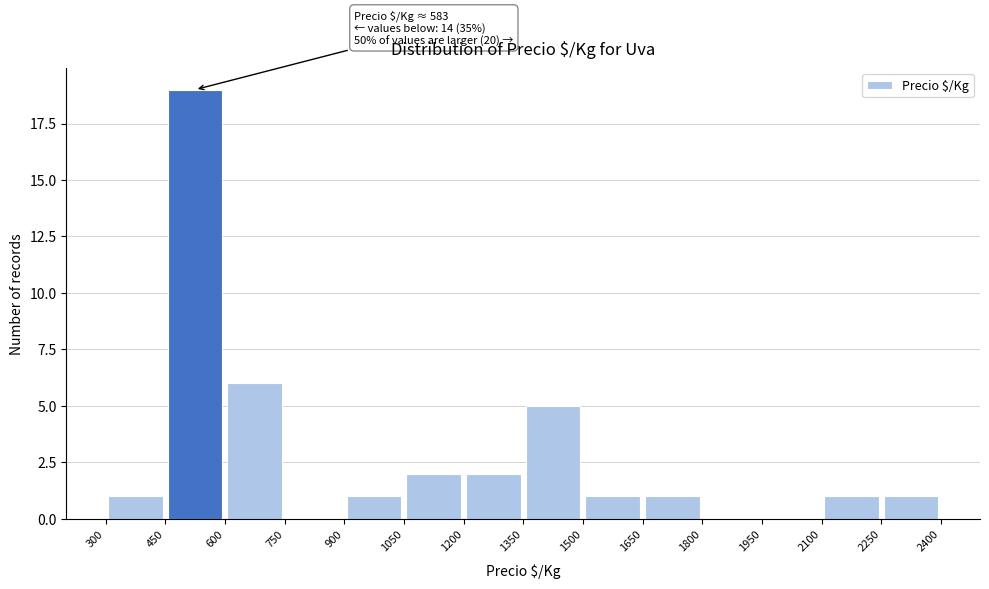

Which range on the x-axis has the tallest bar?

450 to 600